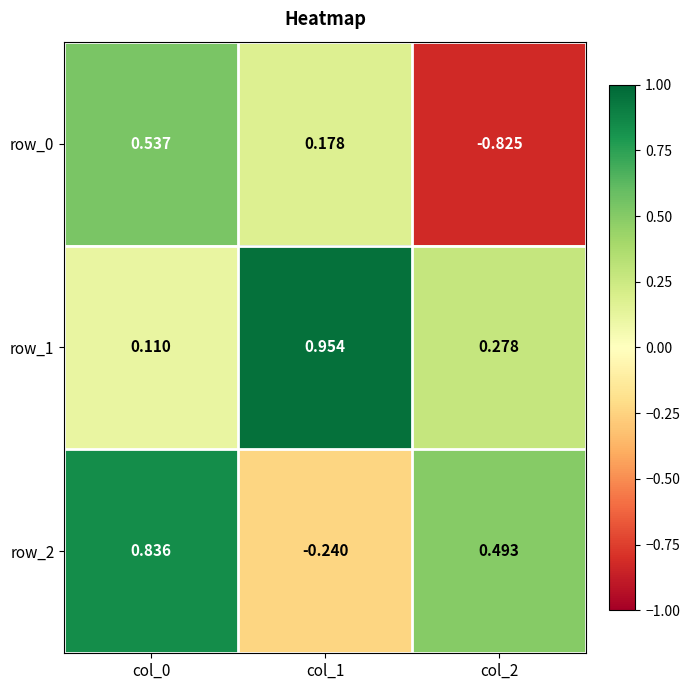

Is the value of row_2 at col_2 greater than the value of row_1 at col_1?

No